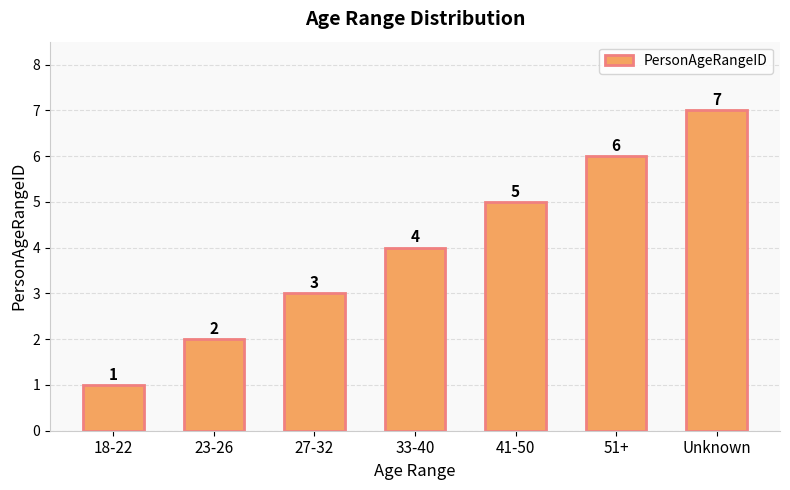

Does the chart contain any negative values?

No